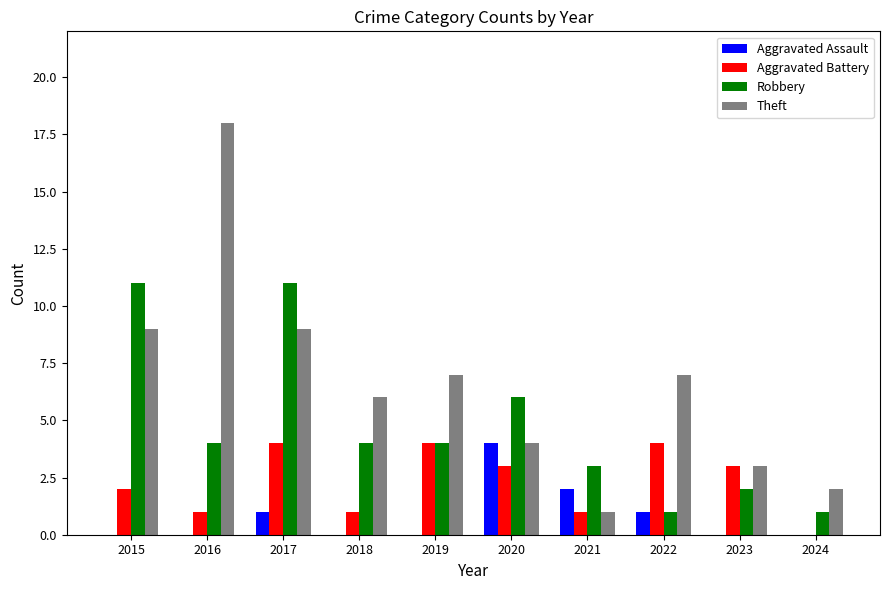

What are all the series names shown in the legend?

Aggravated Assault, Aggravated Battery, Robbery, Theft